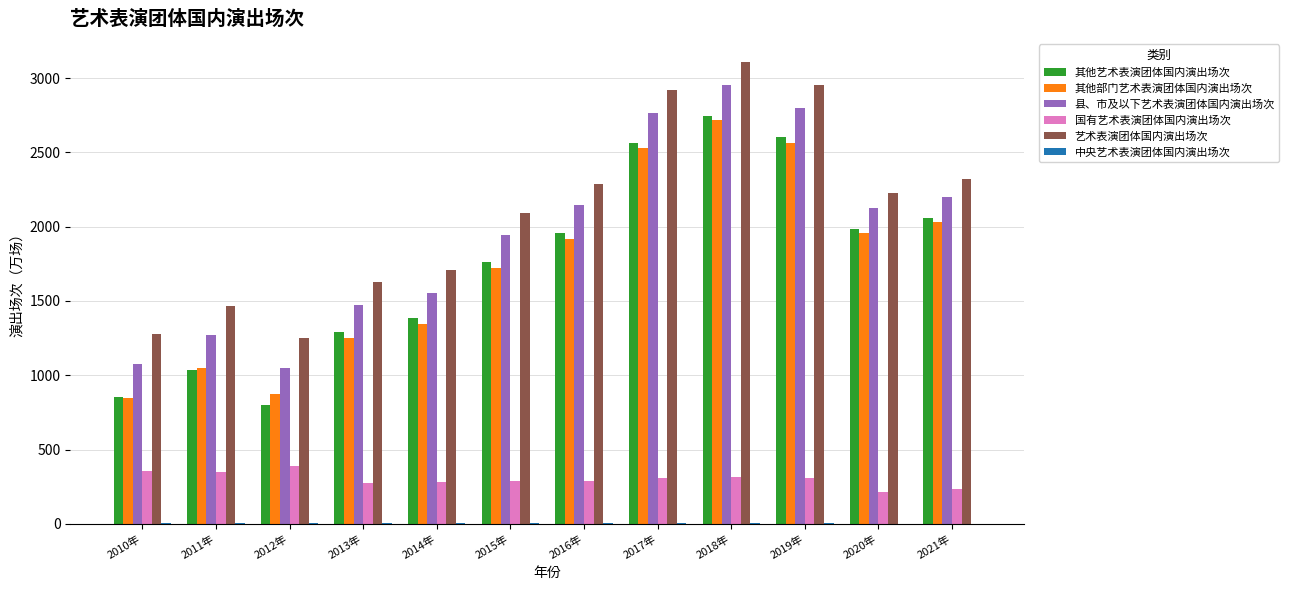

The 国有艺术表演团体国内演出场次 series shows 155.5 at 2015年. True or false?

False